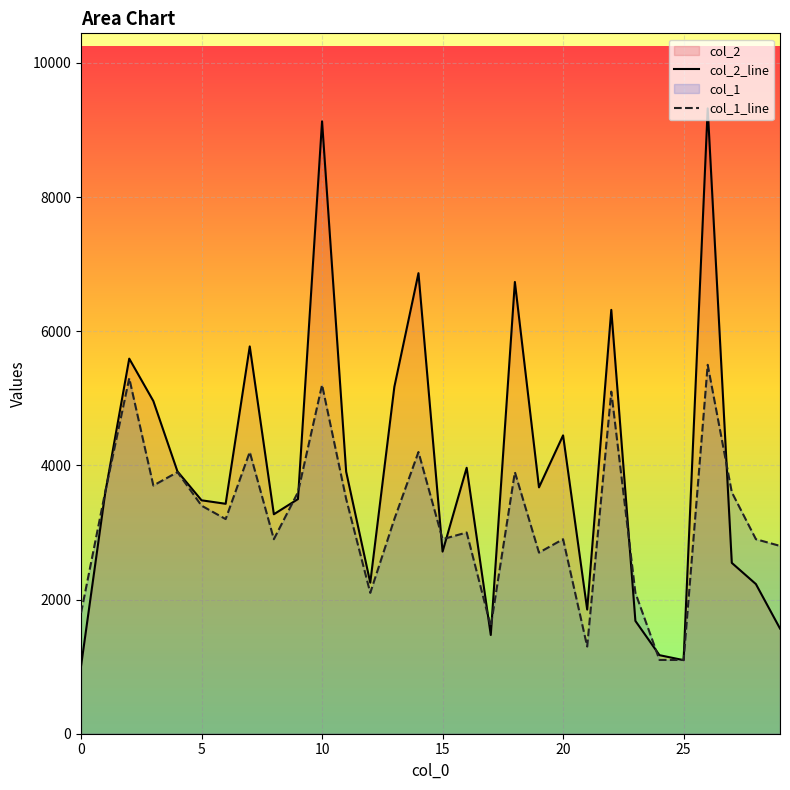

The col_1_line series shows 1600 at 17. True or false?

True